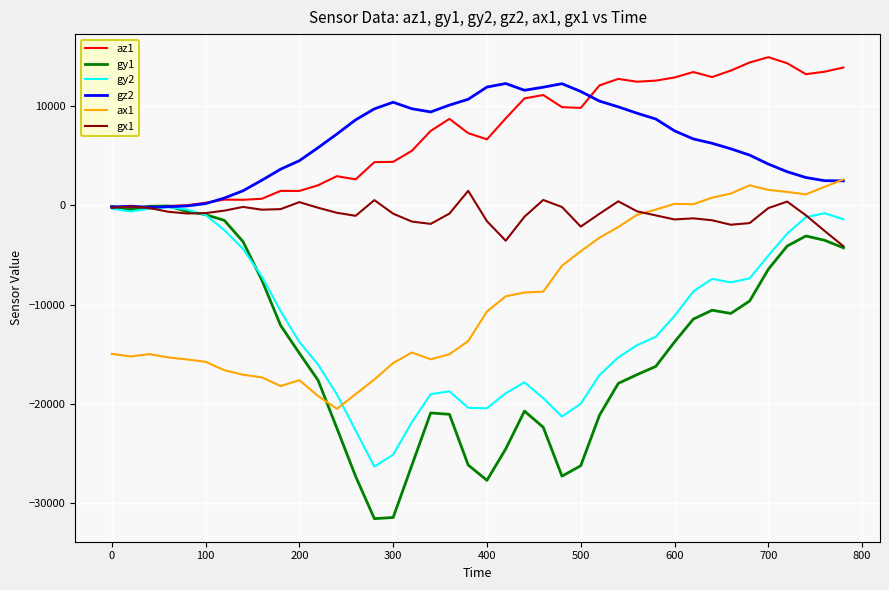

What is the average value of the gy1 series?

-14138